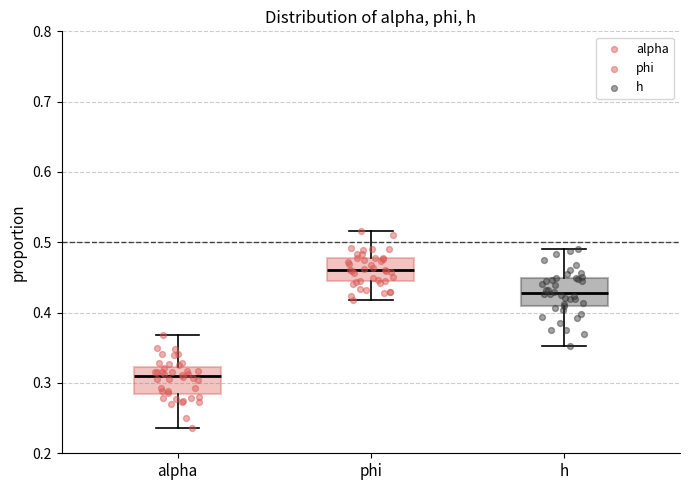

Which box's median line is the lowest?

alpha